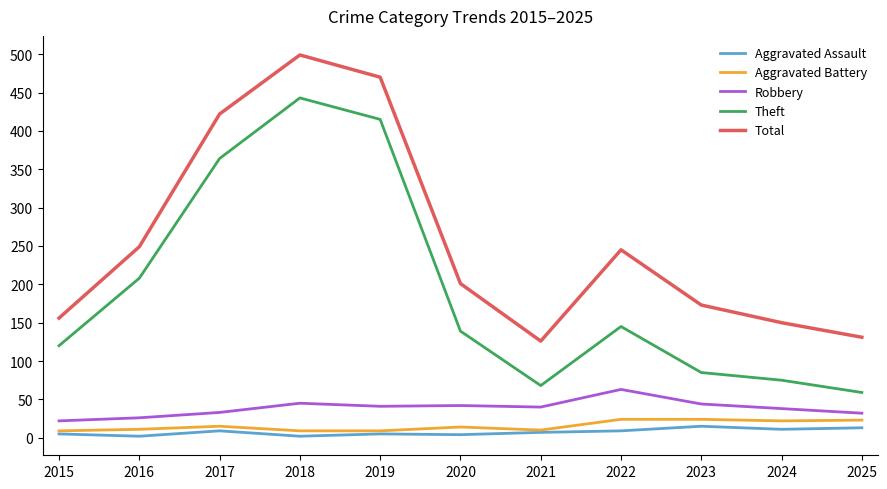

True or false: Robbery and Theft cross at least once.

False